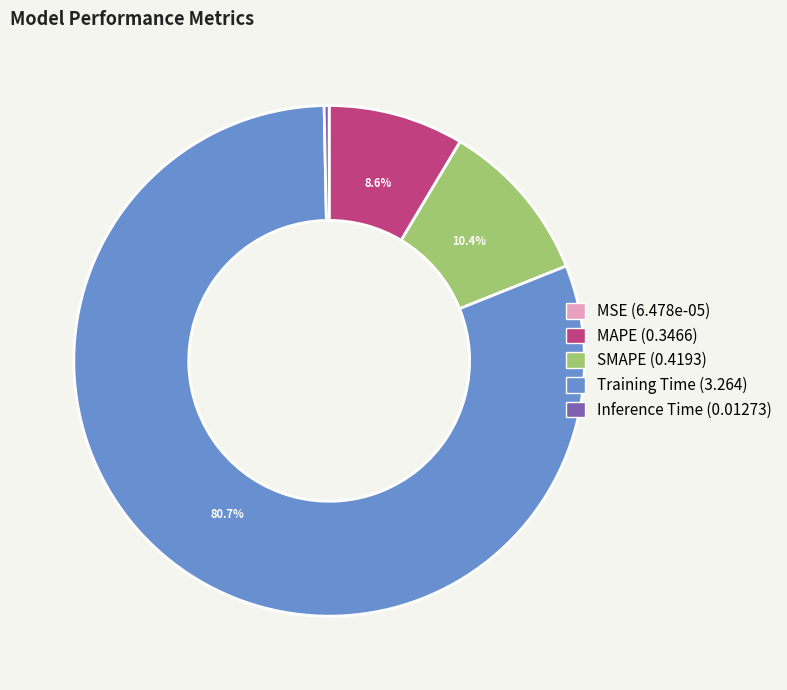

The MAPE slice represents 15% of the pie. True or false?

False